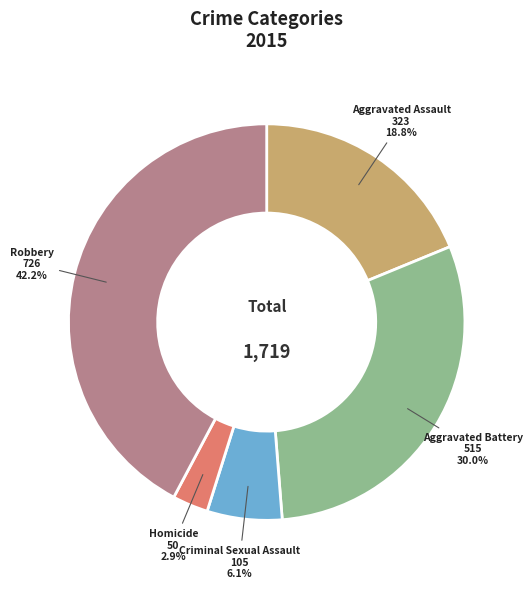

Does any single category account for the majority?

No